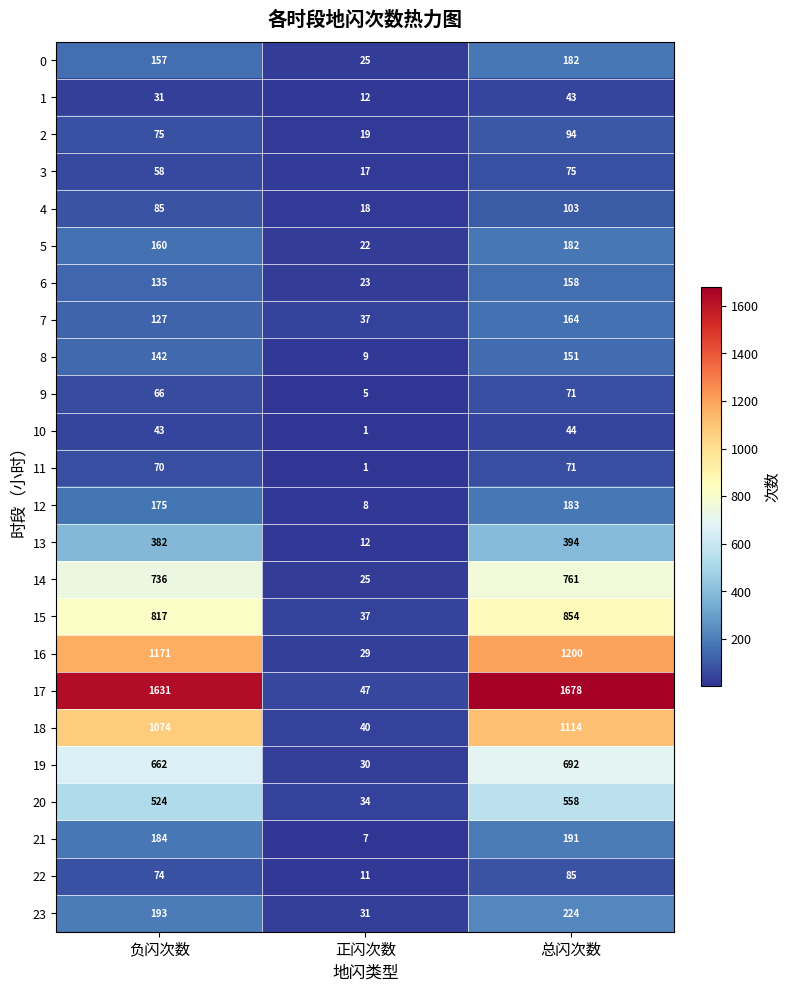

The value of 19 at 负闪次数 is 662. True or false?

True